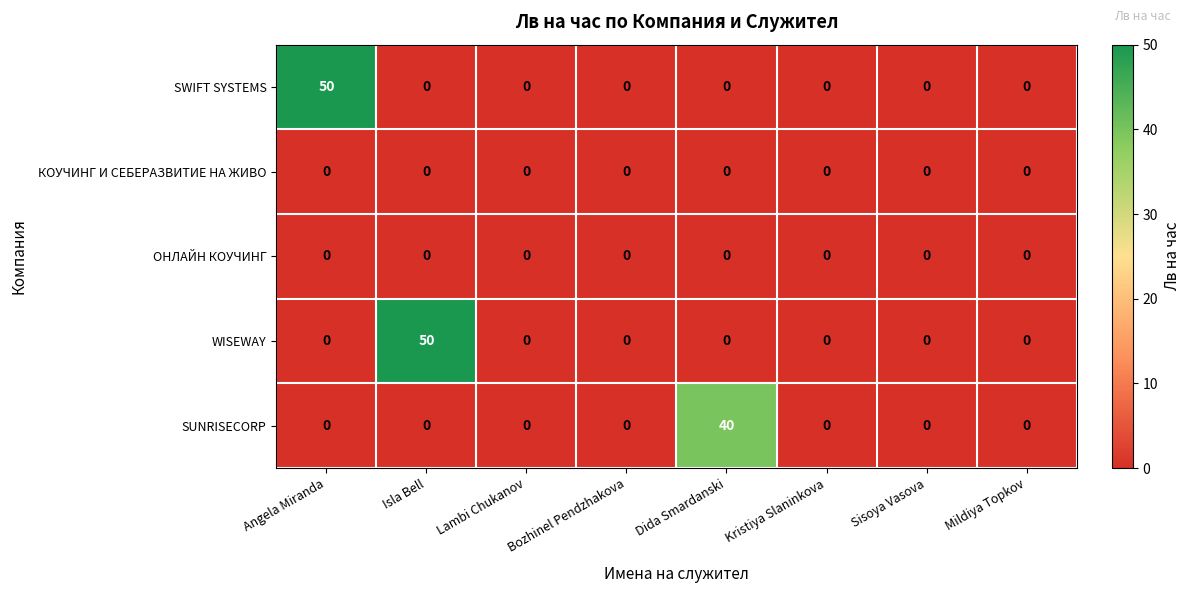

What is the average value of the SUNRISECORP series?

5